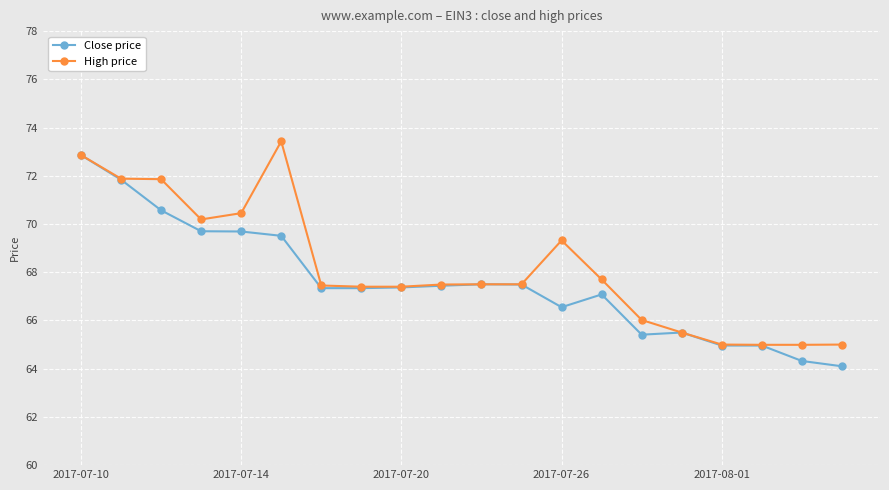

At how many categories does at least one series exceed 70?

6